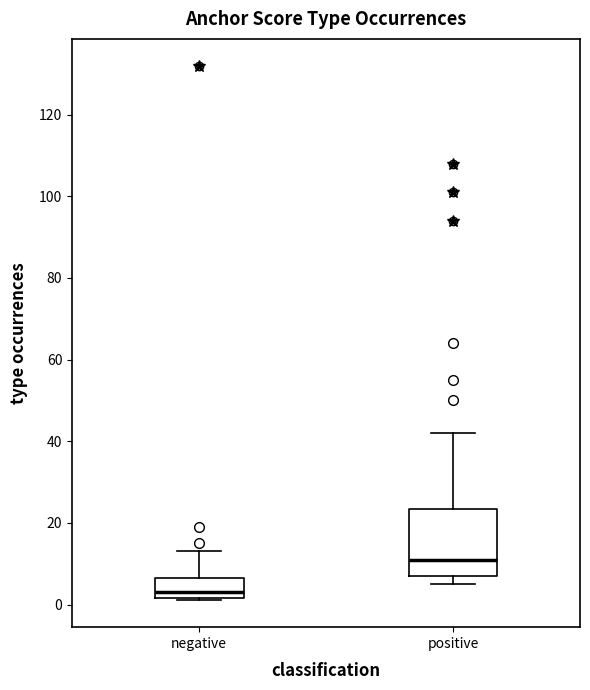

Which box's median line is the highest?

positive